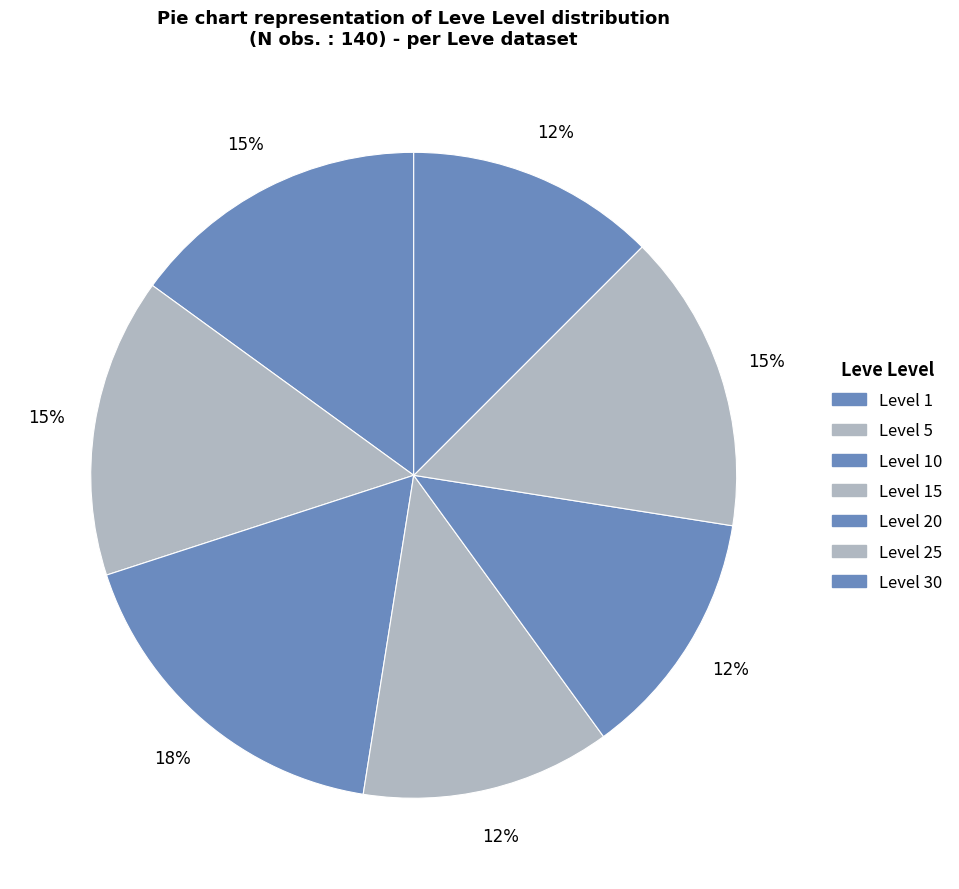

Which slice is the smallest?

Level 1